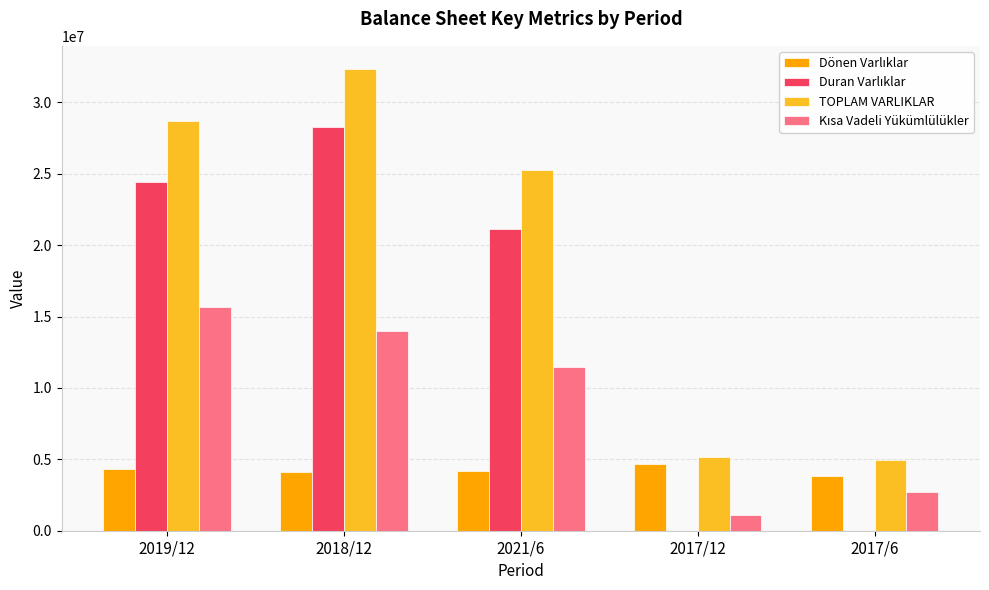

At which category does the chart reach its peak across all series?

2018/12